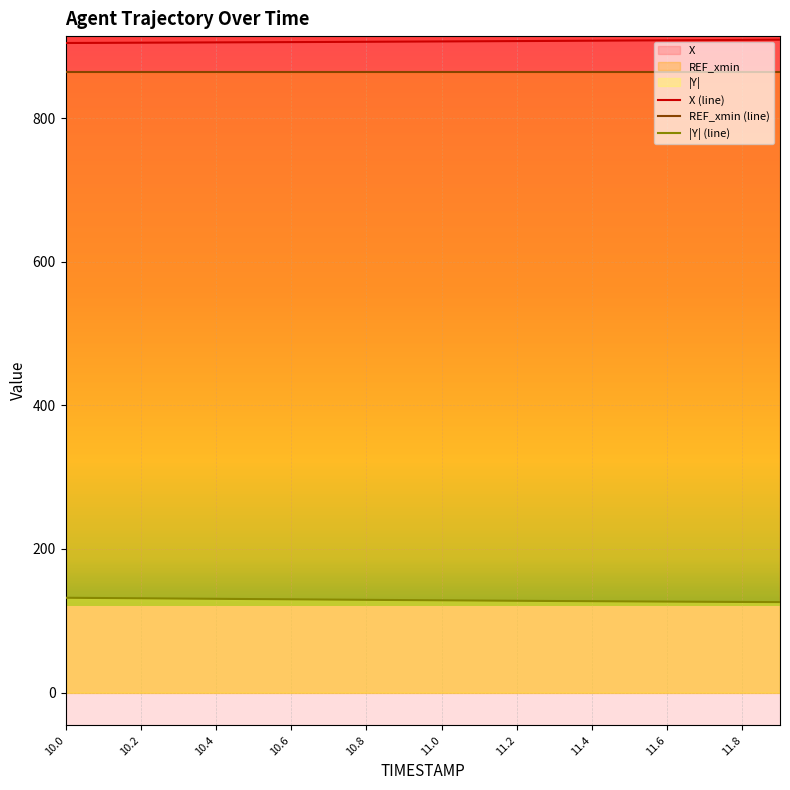

The Y series shows 127.2 at 11.4. True or false?

True